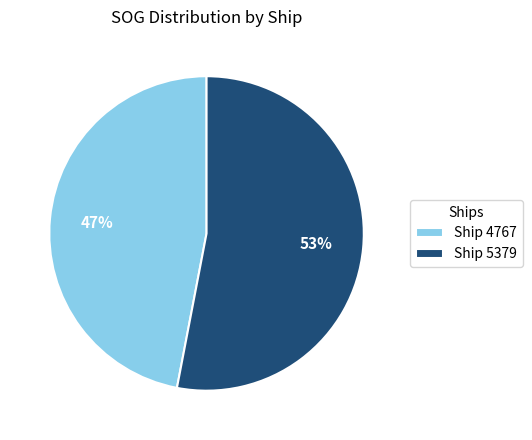

Which category has the smallest portion of the pie?

Ship 4767